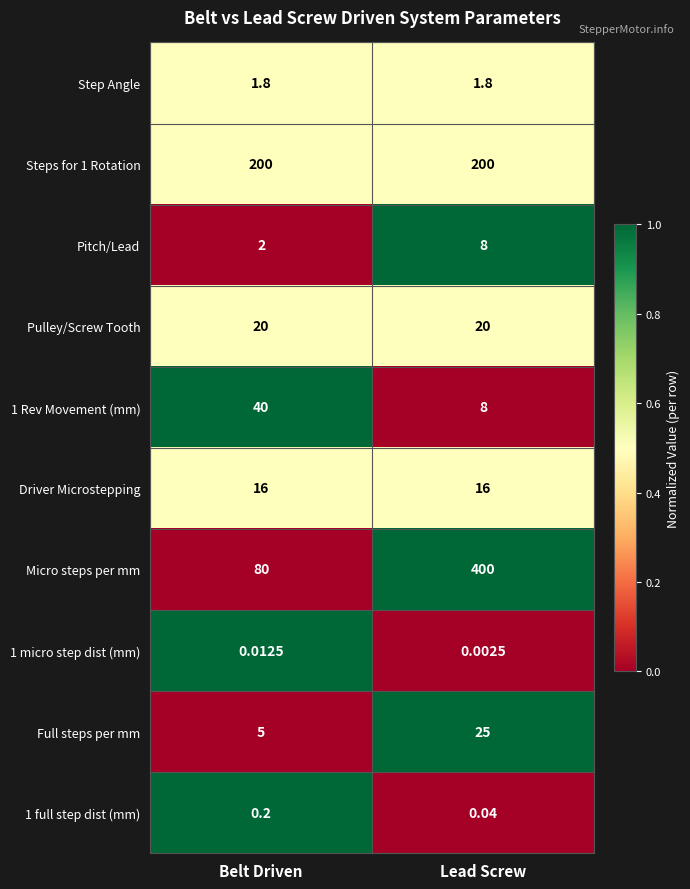

How many series are shown in this chart?

10